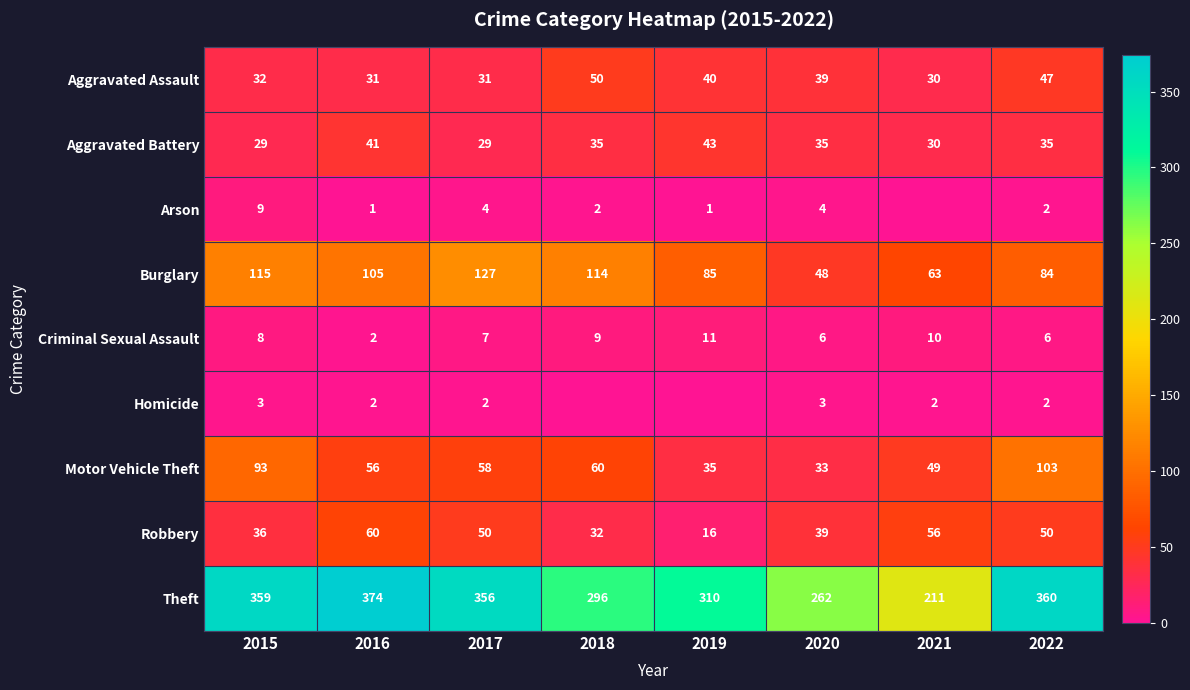

Between 2015 and 2017, which series saw the biggest shift?

Motor Vehicle Theft